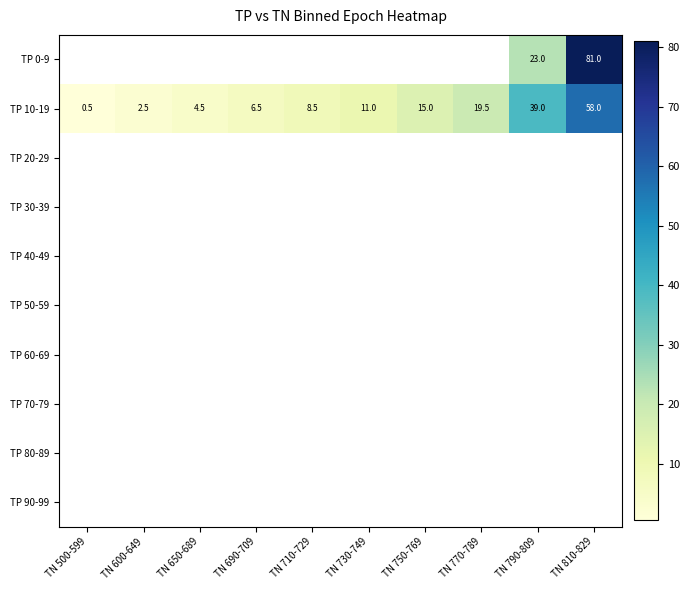

What value does the TP 10-19 series have at TN 770-789?

19.5